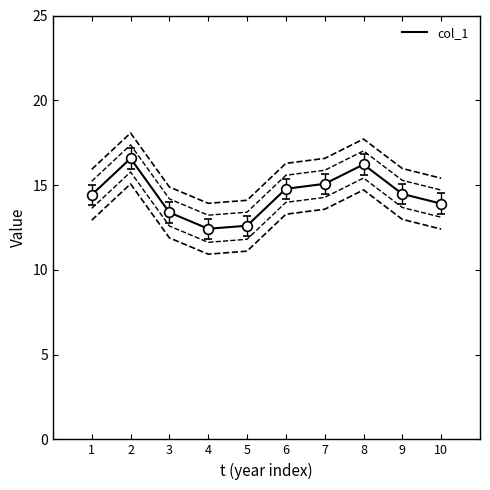

List the labels in order of value, smallest first.

4, 5, 3, 10, 1, 9, 6, 7, 8, 2